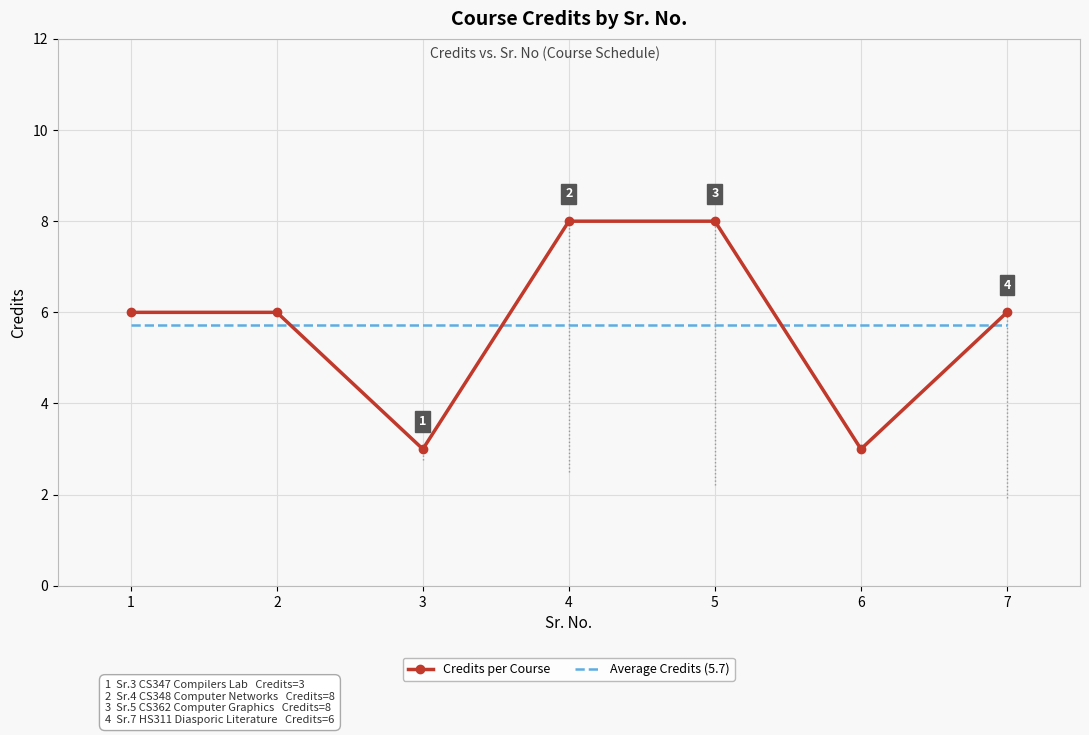

How many categories are shown in the chart?

7